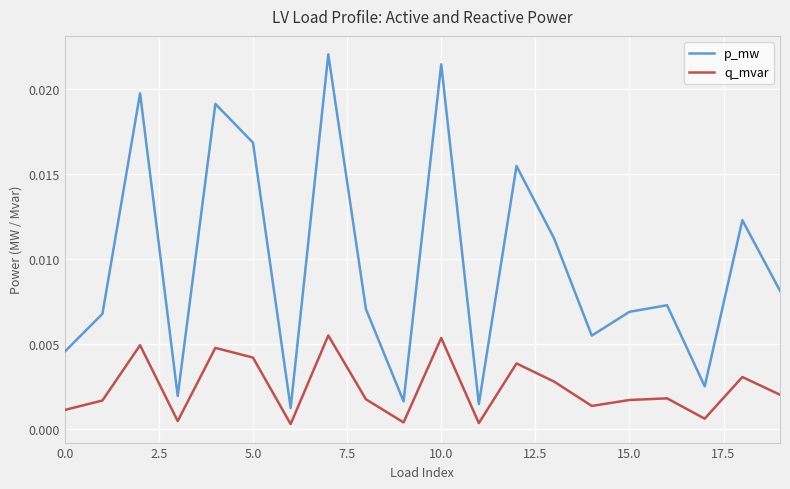

Which series has the widest spread of values?

p_mw